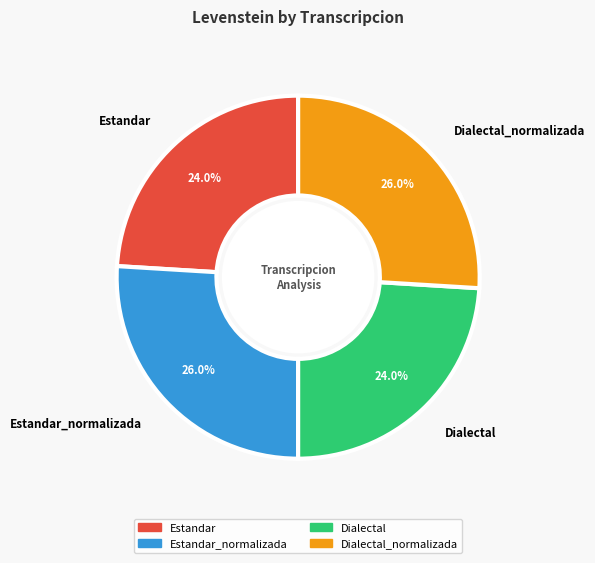

What percentage is NOT represented by Dialectal?

76.0%